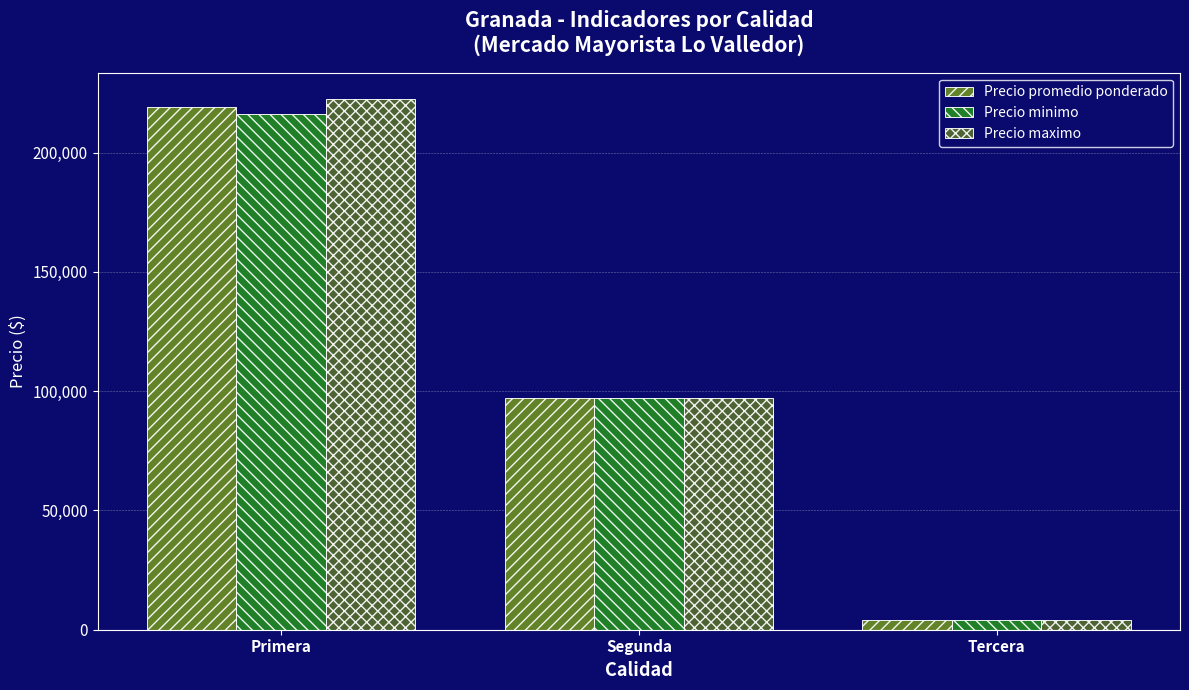

What is the difference between the maximum and second lowest values in the Precio maximo series?

125400.0